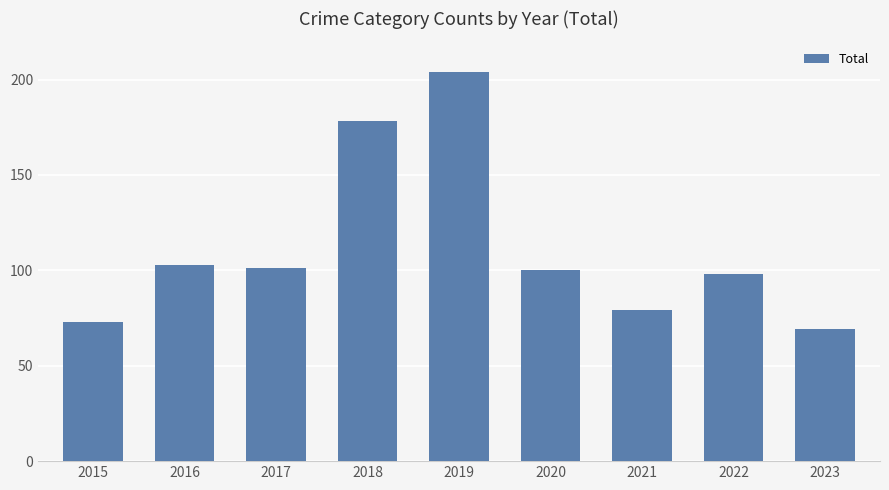

The chart shows a value of 178 at 2018. True or false?

True